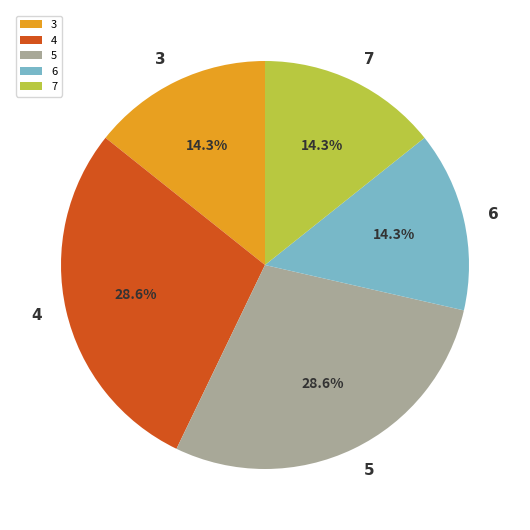

Count the number of slices in the pie.

5